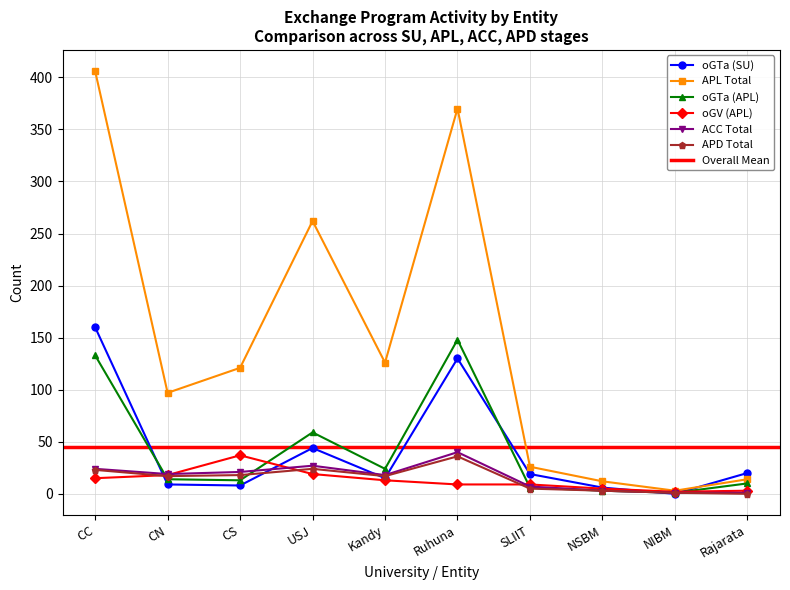

What is the total value across all series at USJ?

435